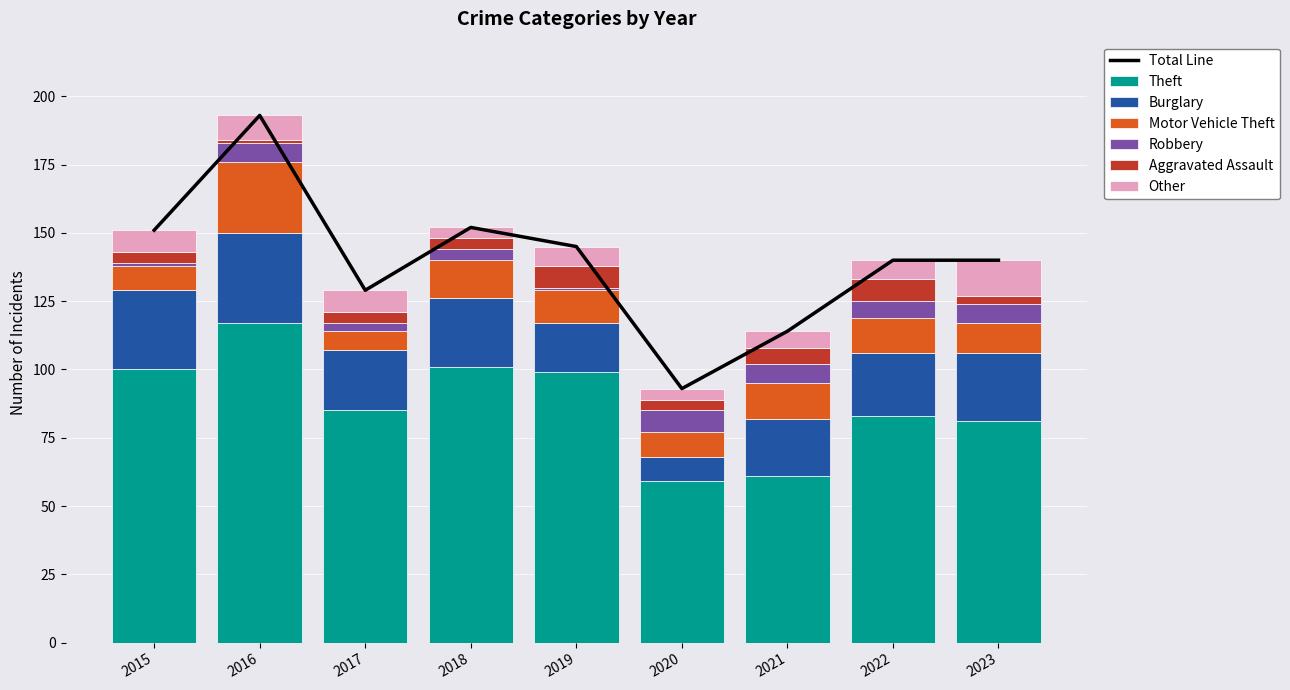

How many bars are there in each group?

6